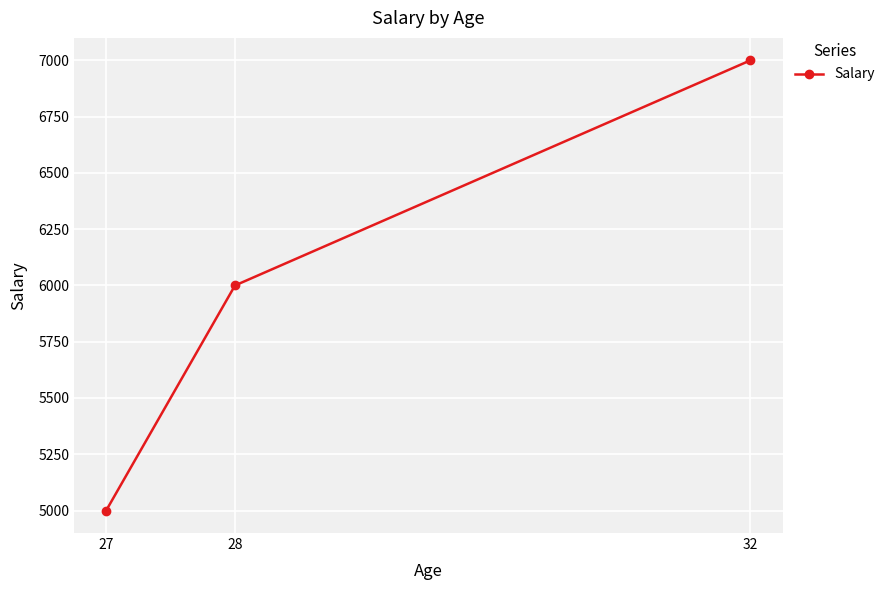

What is the sum of the values at 28 and 27?

11000